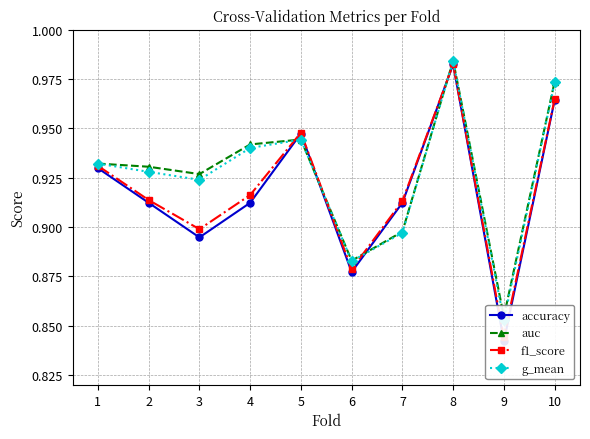

What is the approximate value of g_mean at 7?

0.9